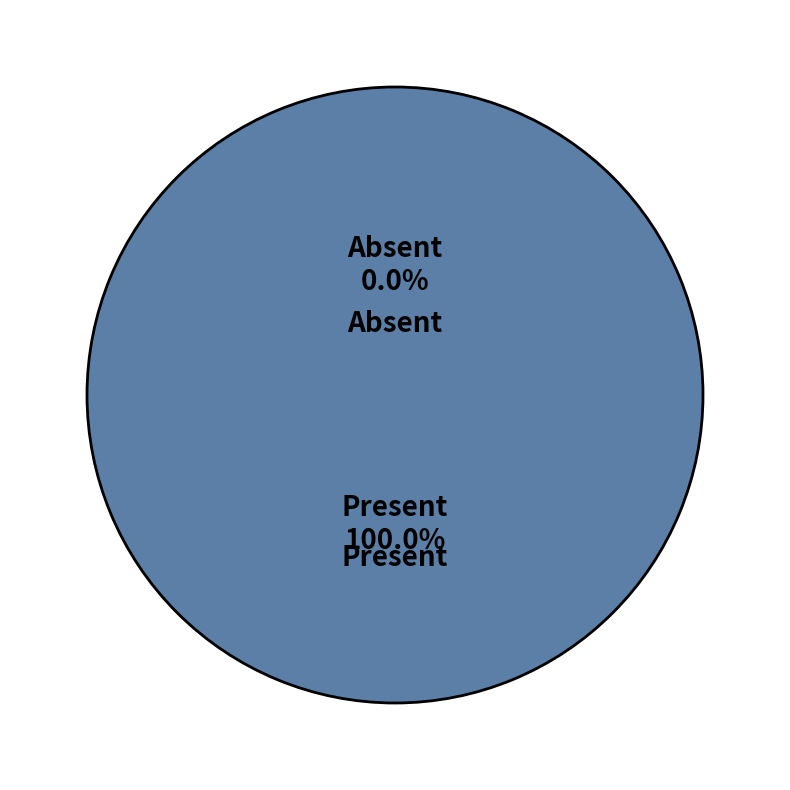

Does any single category account for the majority?

Yes